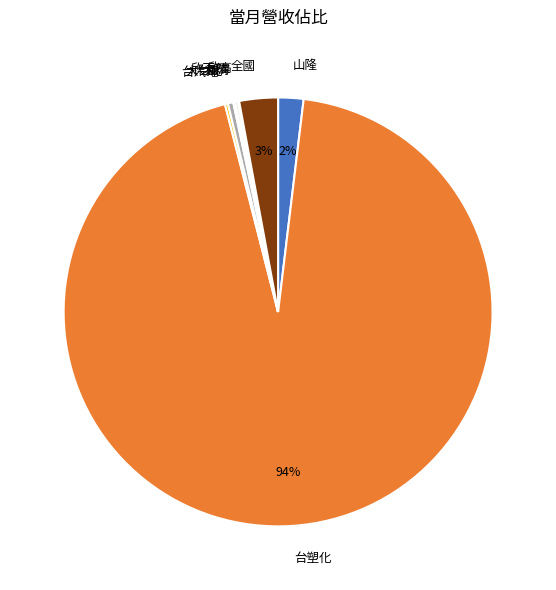

Which category has the biggest portion of the pie?

台塑化